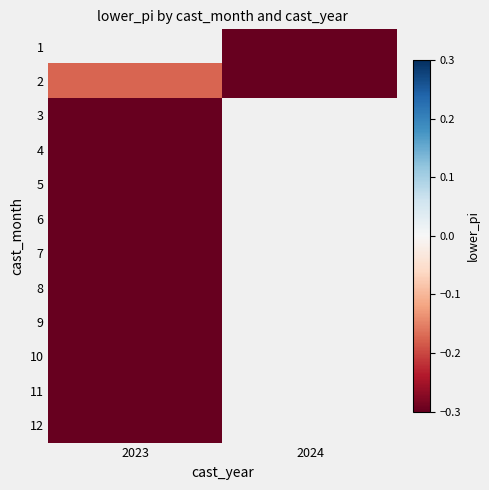

The 3 series shows -0.2 at 2023. True or false?

False